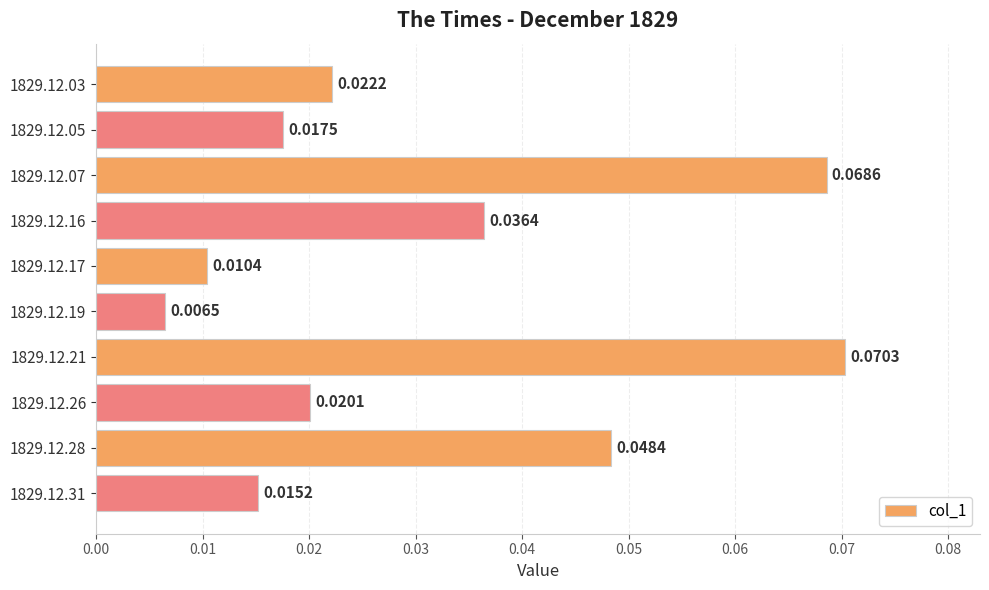

List the labels in order of value, smallest first.

1829.12.19, 1829.12.17, 1829.12.31, 1829.12.05, 1829.12.26, 1829.12.03, 1829.12.16, 1829.12.28, 1829.12.07, 1829.12.21